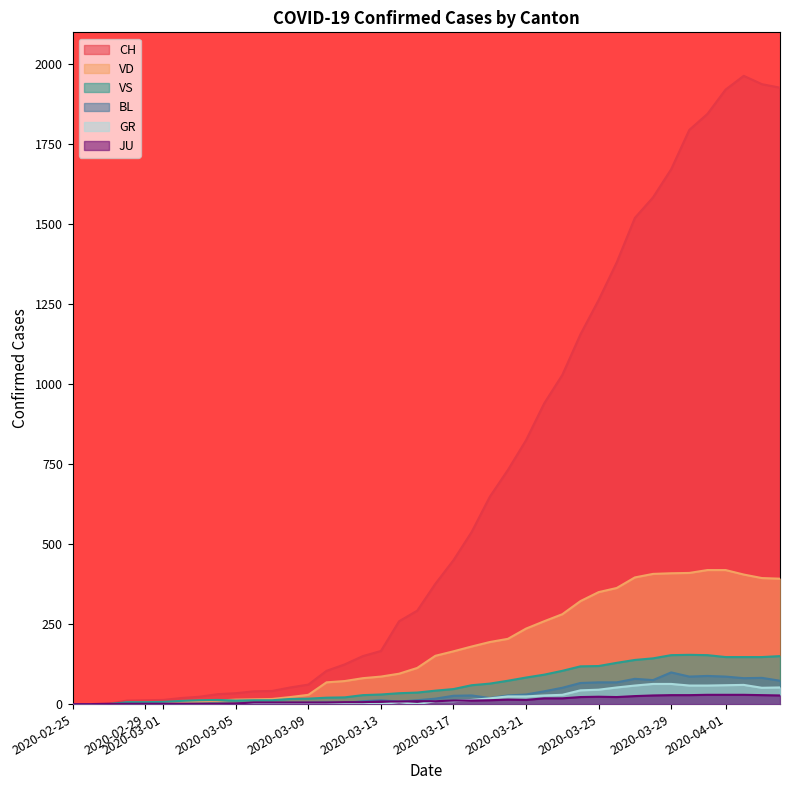

True or false: VD has a value of 409 at 2020-03-29.

True